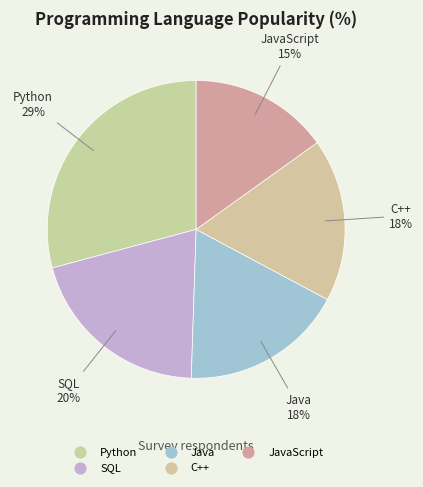

How many slices are in this pie chart?

5